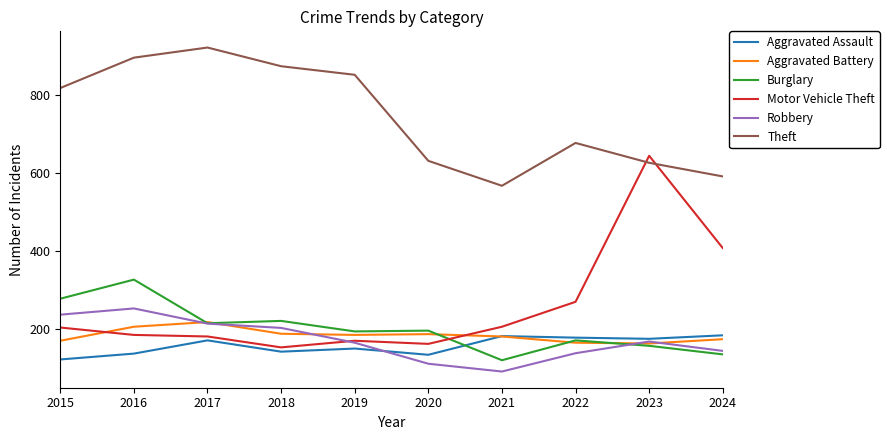

Which series has the largest total across all categories?

Theft